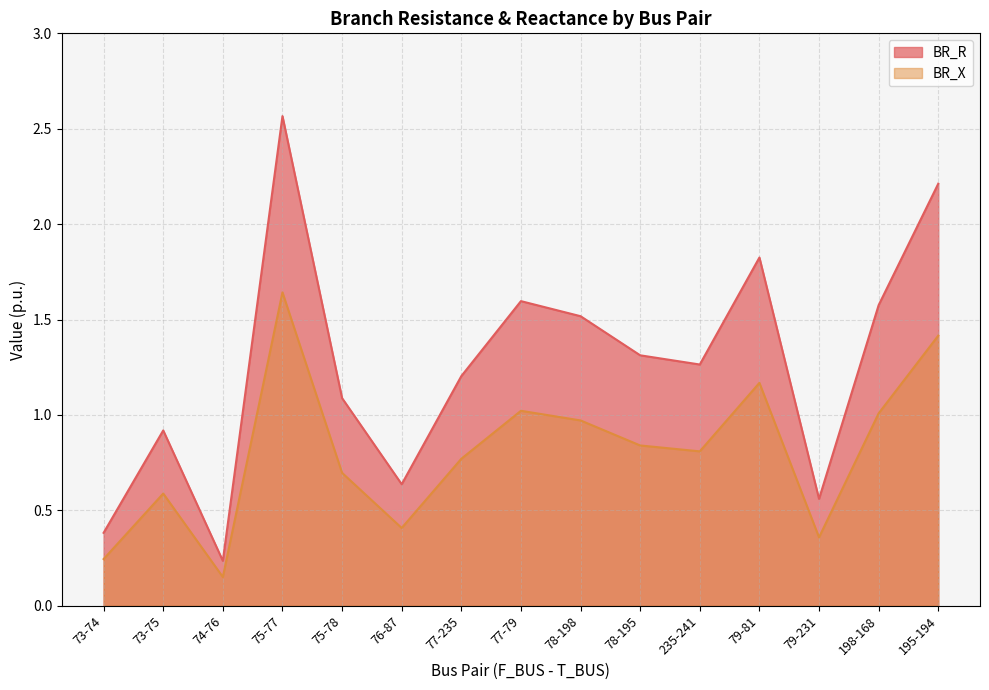

What are all the series names shown in the legend?

BR_R, BR_X